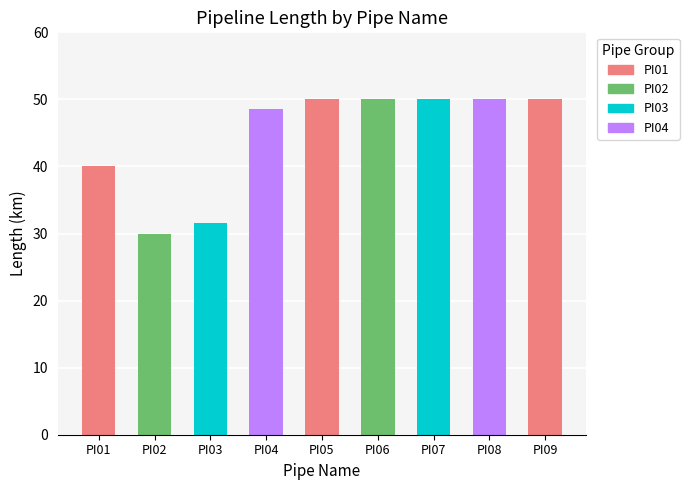

True or false: the data shows 31.5 at PI03.

True